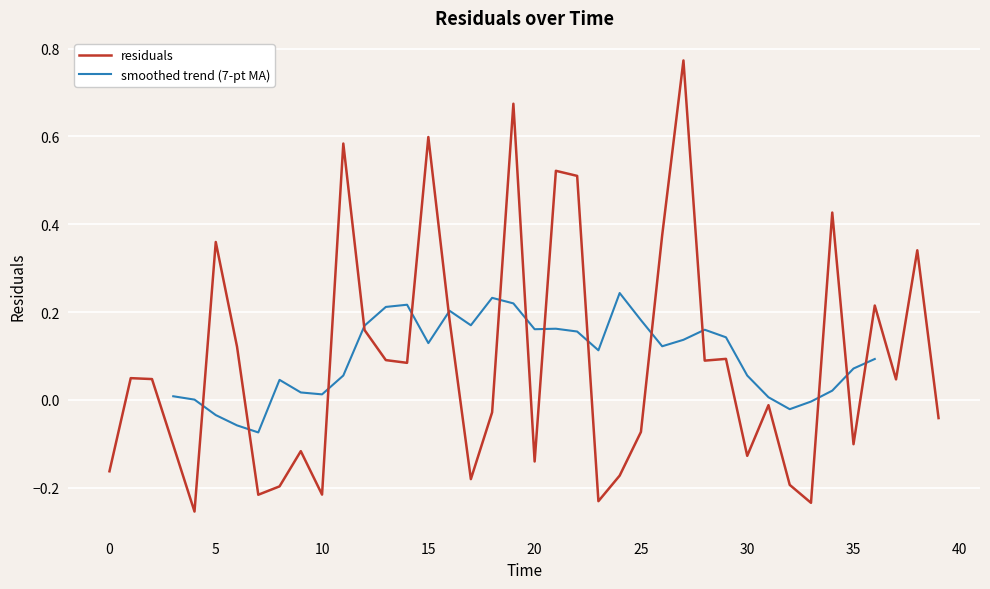

Reading right to left, transcribe all the data shown in this chart.

-0.0	0.3	0.0	0.2	-0.1	0.4	-0.2	-0.2	-0.0	-0.1	0.1	0.1	0.8	0.4	-0.1	-0.2	-0.2	0.5	0.5	-0.1	0.7	-0.0	-0.2	0.2	0.6	0.1	0.1	0.2	0.6	-0.2	-0.1	-0.2	-0.2	0.1	0.4	-0.3	-0.1	0.0	0.0	-0.2